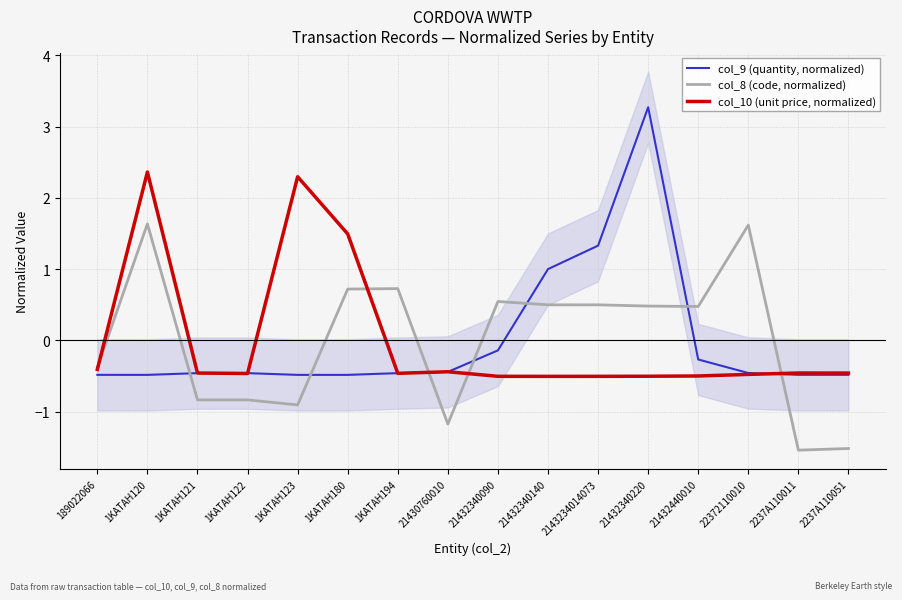

True or false: col_10 (unit price, normalized) and col_8 (code, normalized) intersect in this chart.

True